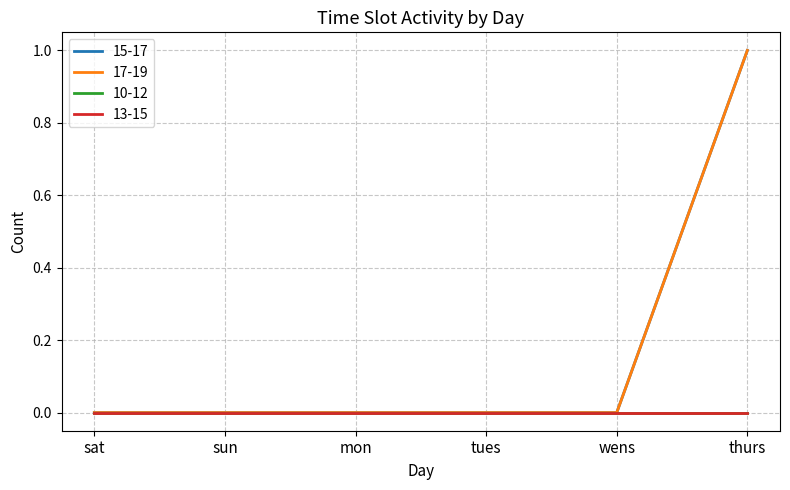

Which series has the largest total across all categories?

15-17